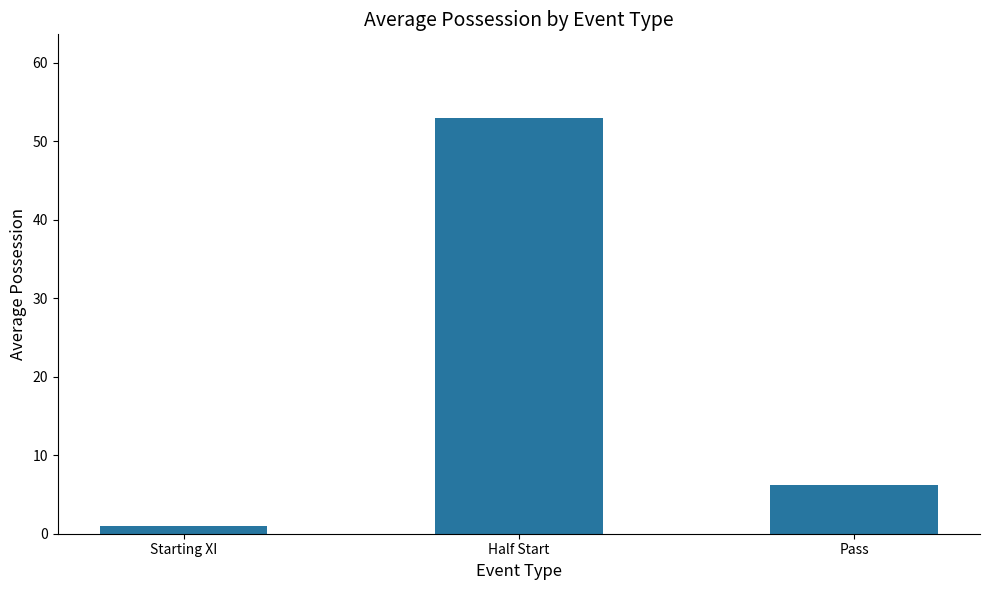

Which category has the highest value across all series?

Half Start